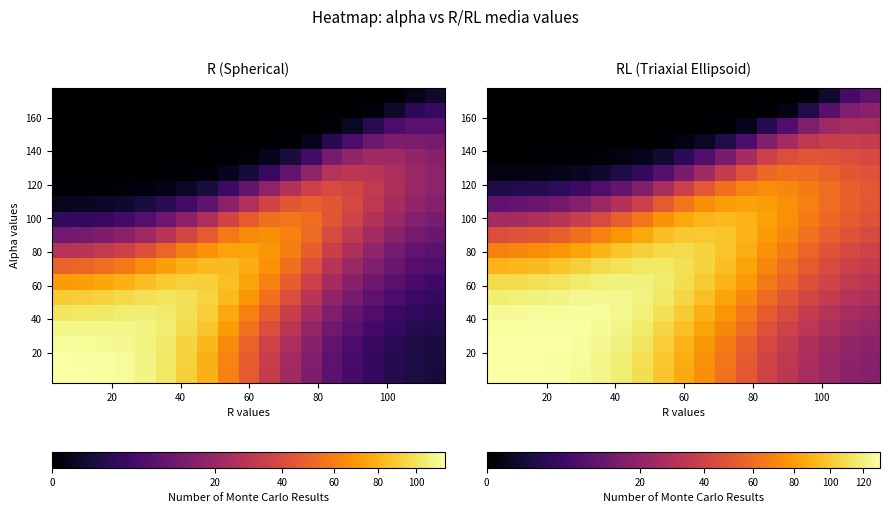

What is the spread (max minus min) of values at 100?

127.1